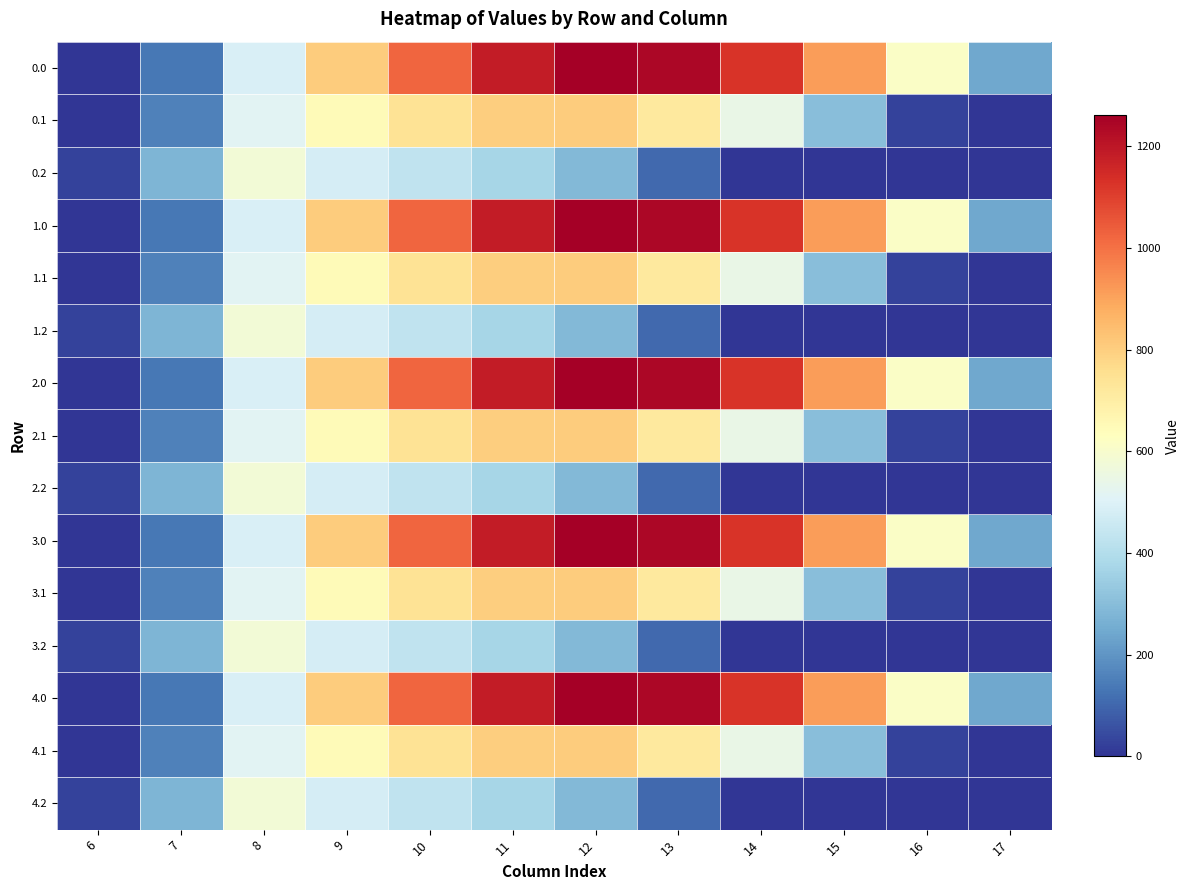

At how many categories does at least one series exceed 287?

9